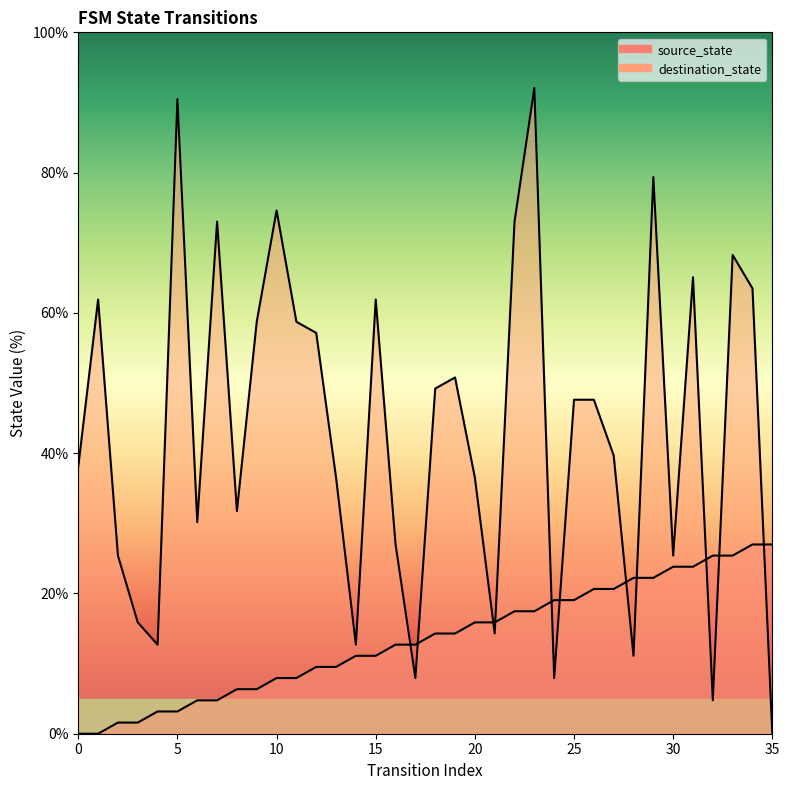

Between 6 and 24, which series saw the biggest shift?

destination_state